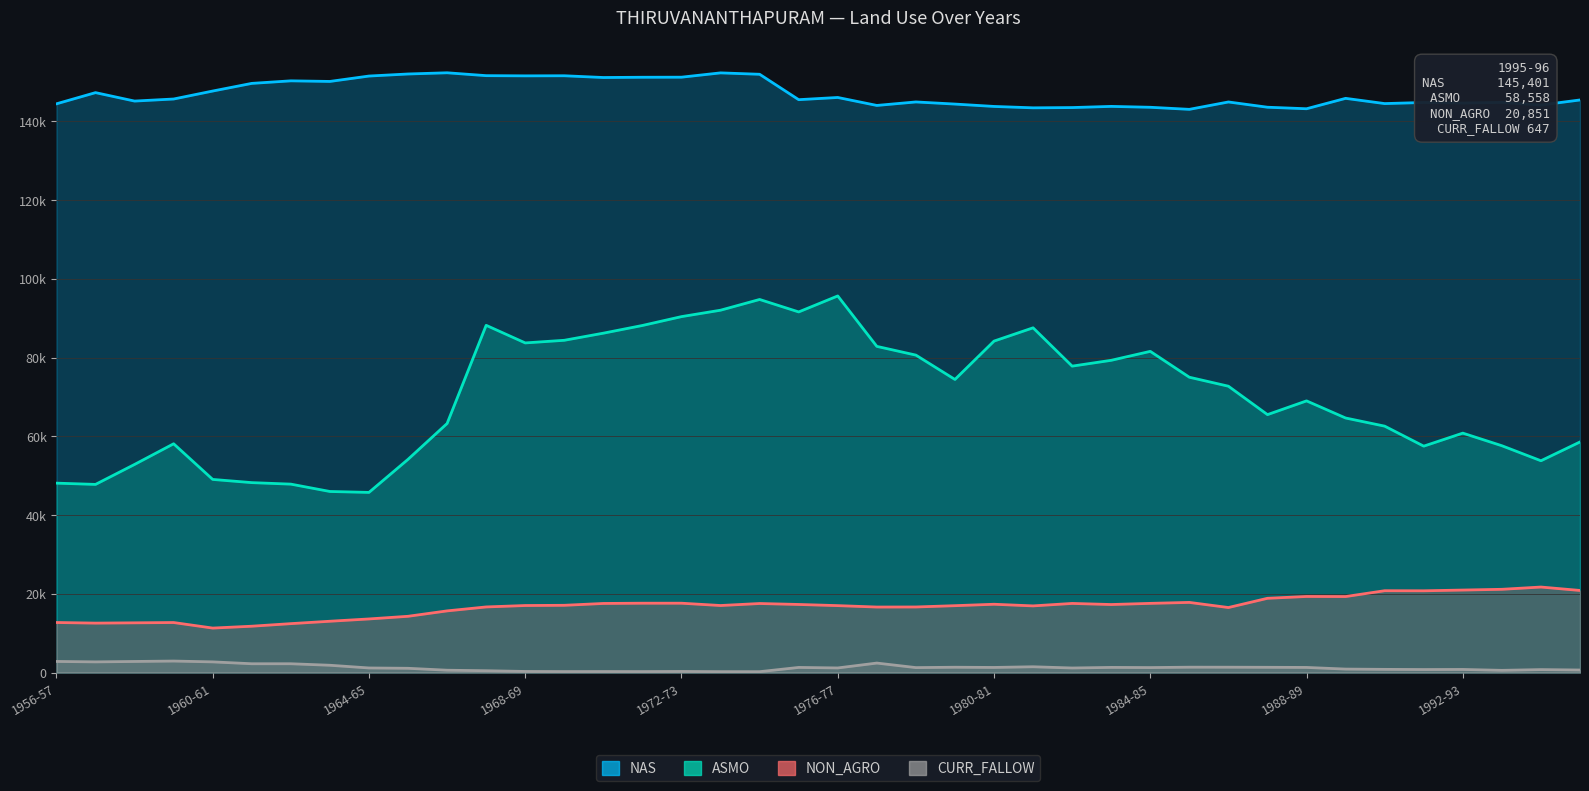

What is the highest value of the NAS series?

152303.0